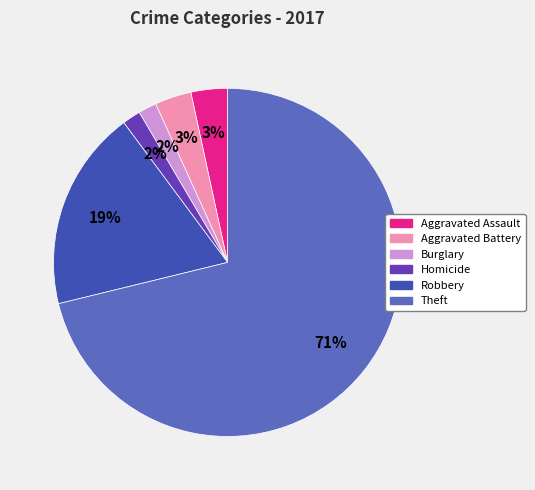

Is there any slice that represents more than half of the pie?

Yes